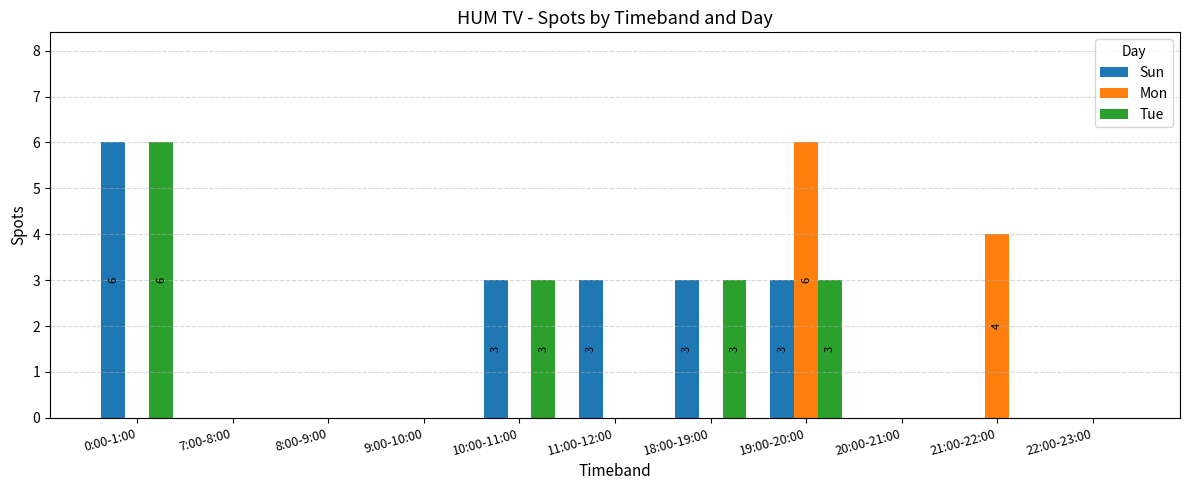

What is the highest value of the Sun series?

6